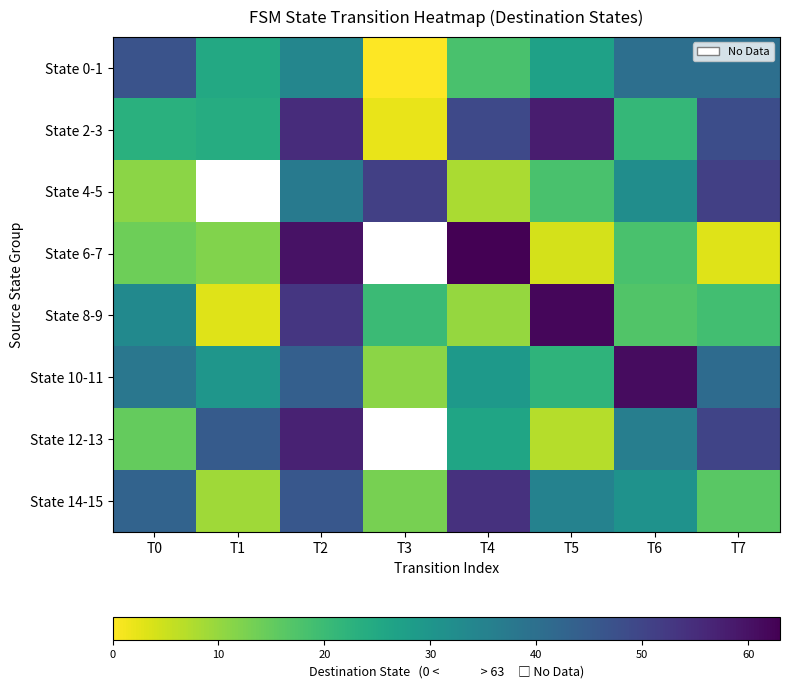

What is the sum of the State 6-7 values at T4 and T7?

66.0